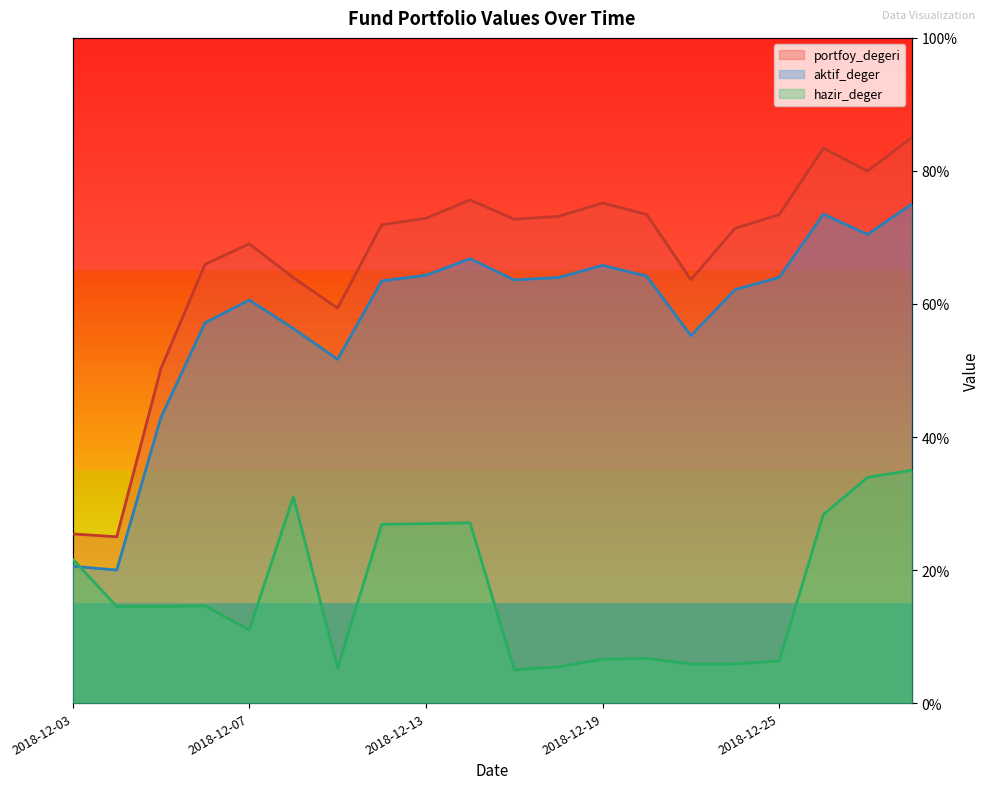

True or false: portfoy_degeri and hazir_deger cross at least once.

False